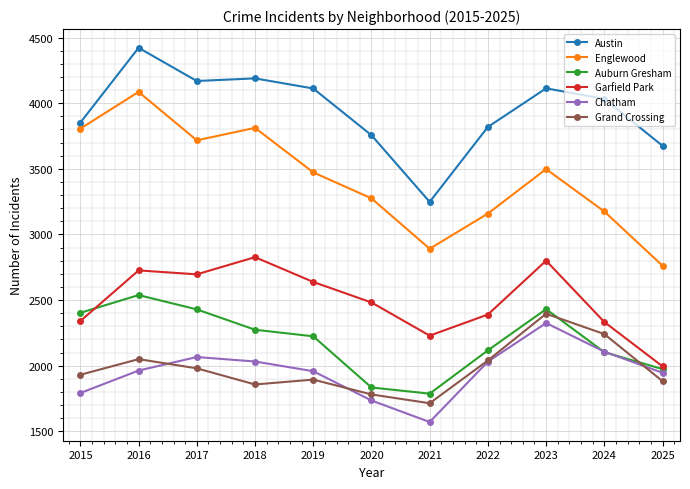

Is the value of Chatham at 2025 greater than the value of Grand Crossing at 2020?

Yes